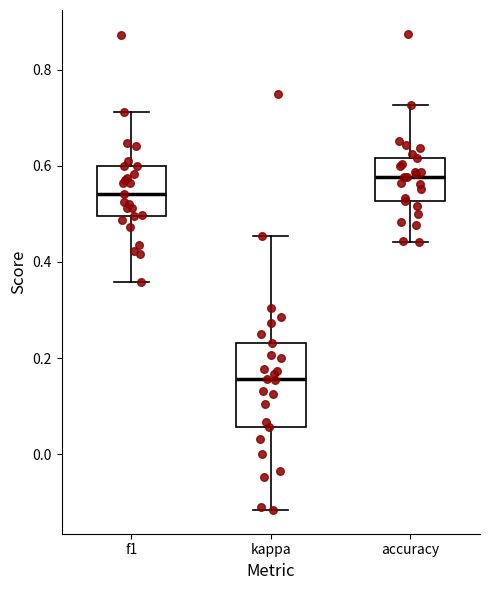

Reading left to right, transcribe this box plot: for each box, give where its median line is, the range the box spans, and where its two whiskers end, as read against the y-axis. The values are not printed on the chart, so give them approximately, as read against the axis.

f1: median 0.54, box 0.50 to 0.60, whiskers 0.36 to 0.72
kappa: median 0.16, box 0.06 to 0.24, whiskers -0.12 to 0.46
accuracy: median 0.58, box 0.52 to 0.62, whiskers 0.44 to 0.72